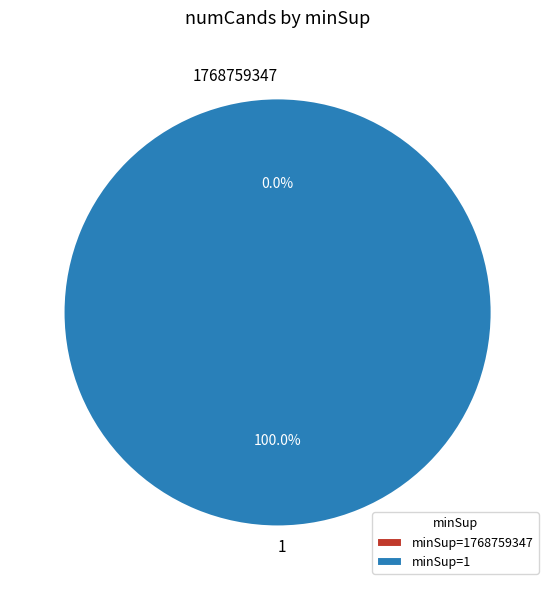

What percentage is the 1 slice, to the nearest percent?

100%